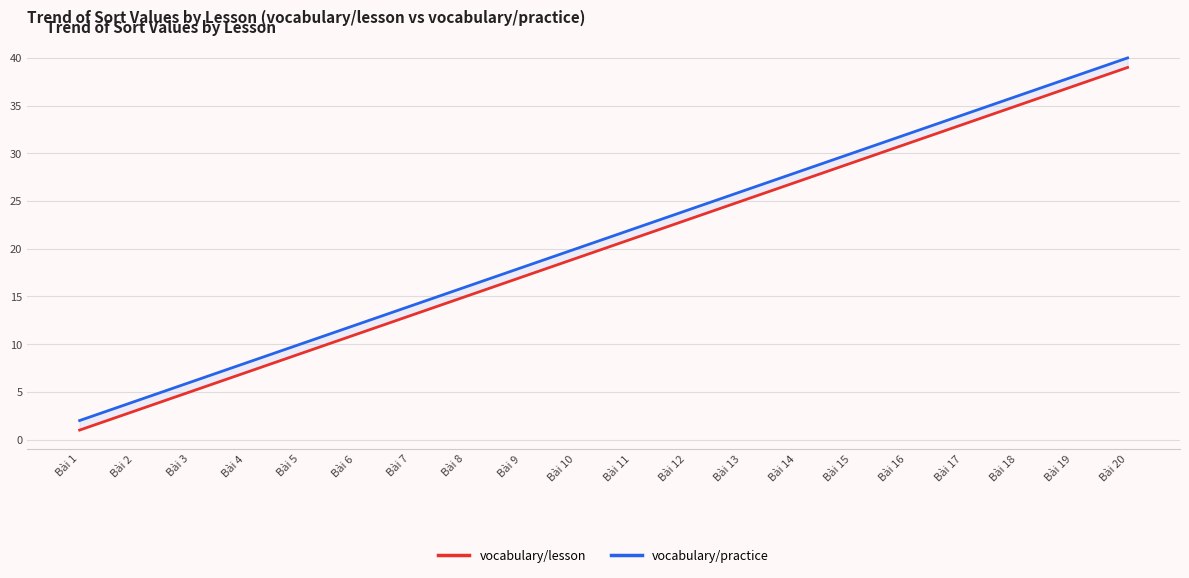

Read the vocabulary/practice value at Bài 5, to the nearest 5.

10